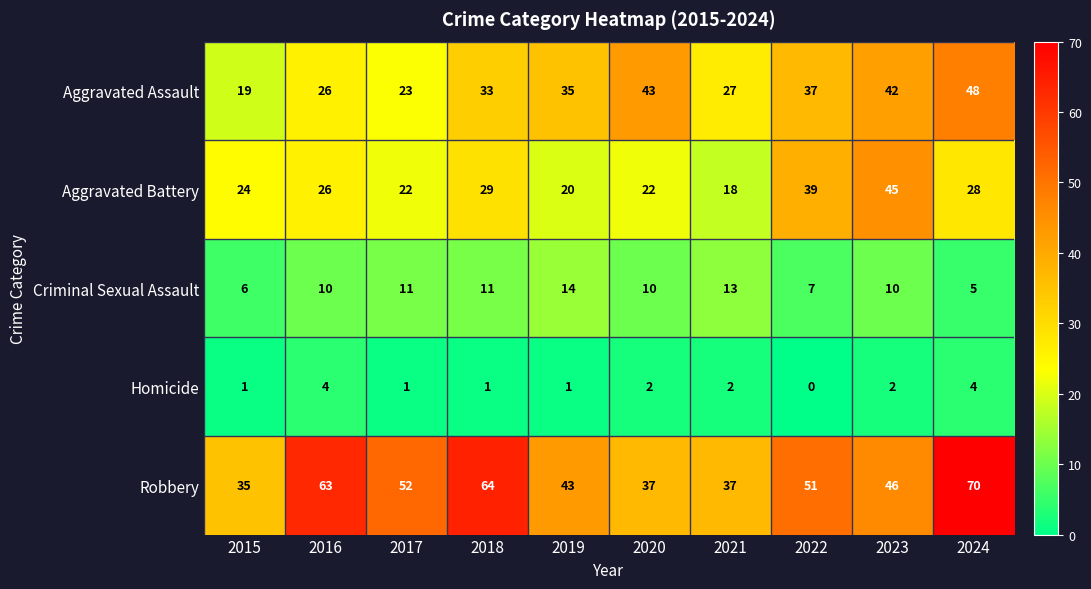

What is the maximum value shown in the chart?

70